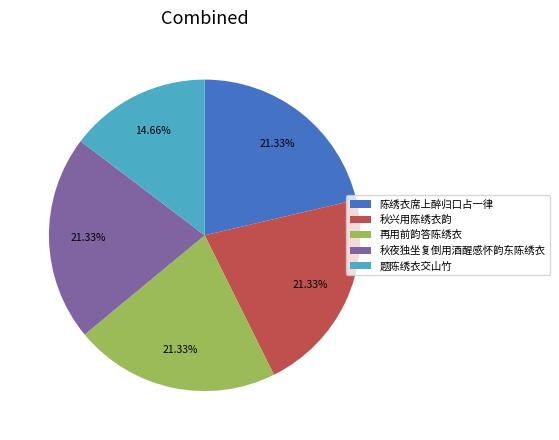

Count the number of slices in the pie.

5